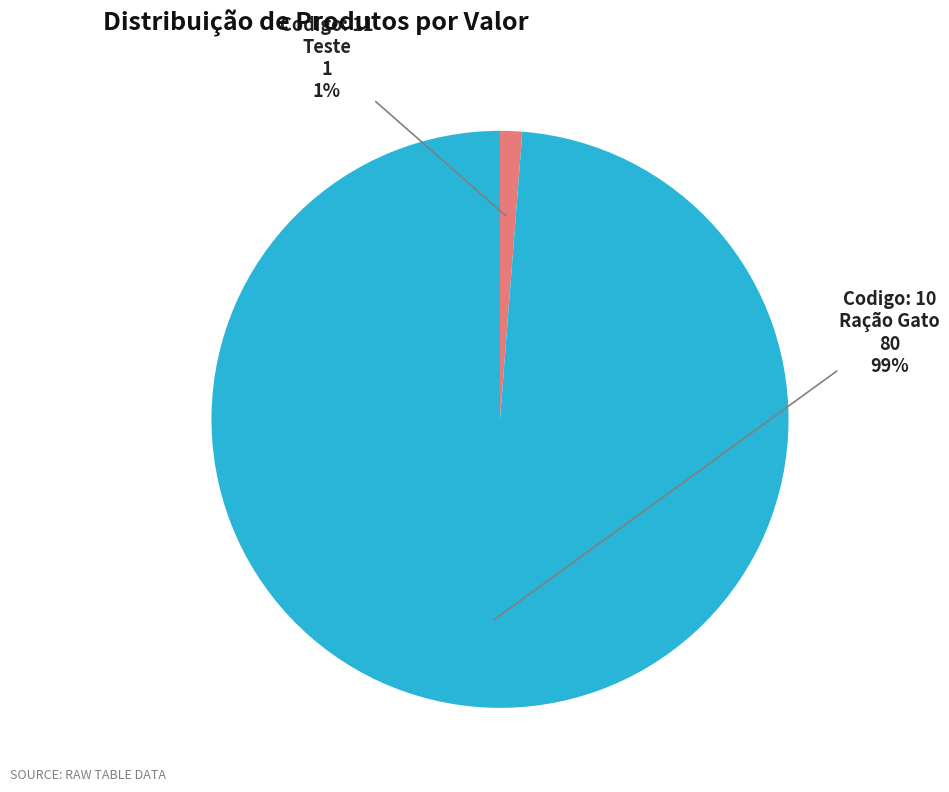

To the nearest percent, what is the average slice percentage?

50%